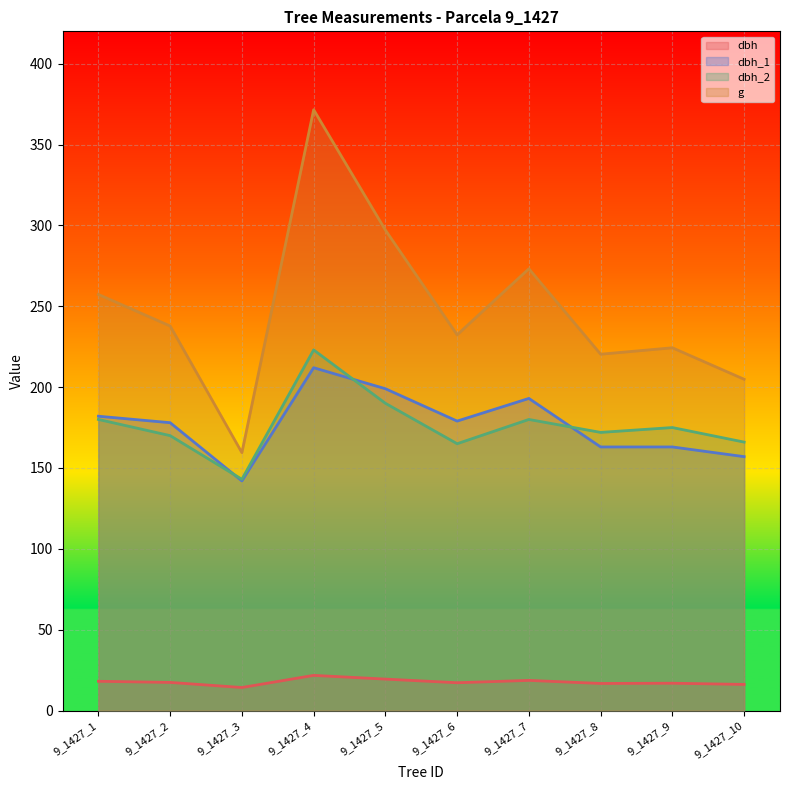

The g series shows 68.6 at 9_1427_10. True or false?

False